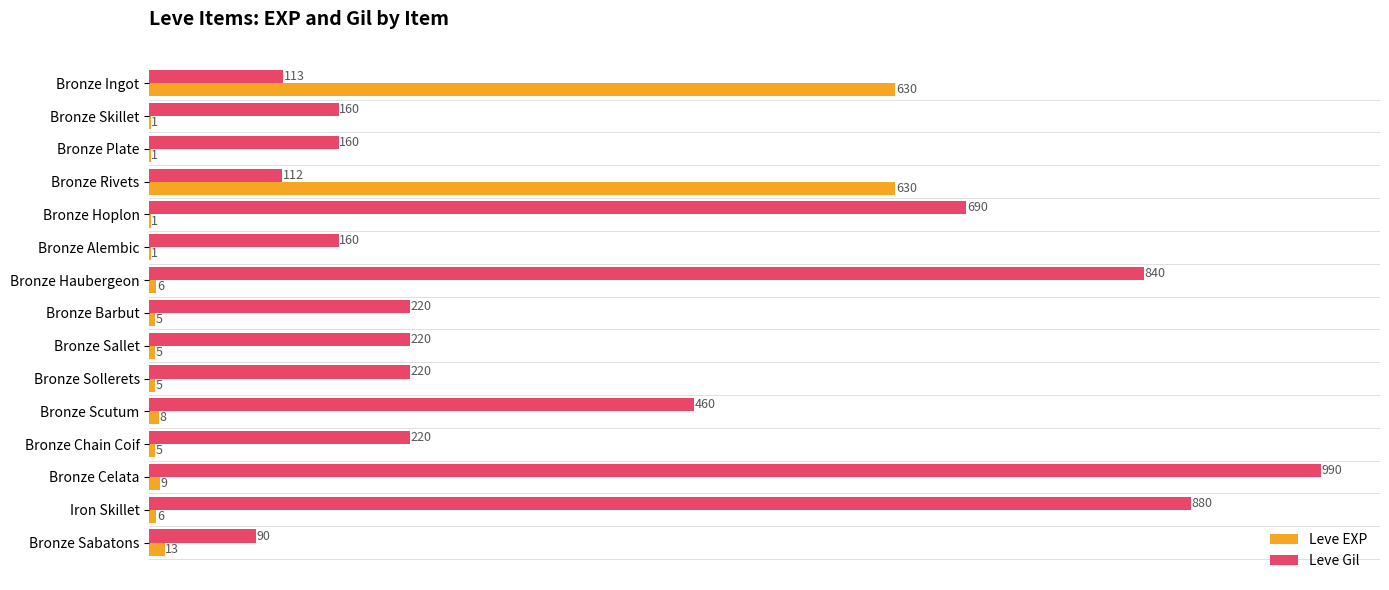

Which series changed the most between Bronze Sallet and Iron Skillet?

Leve Gil